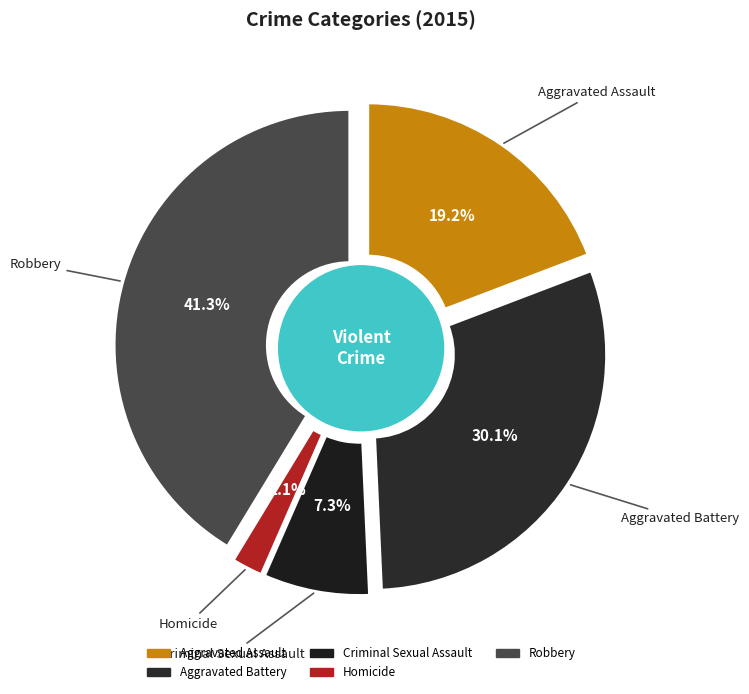

Rank the categories by value from highest to lowest.

Robbery, Aggravated Battery, Aggravated Assault, Criminal Sexual Assault, Homicide